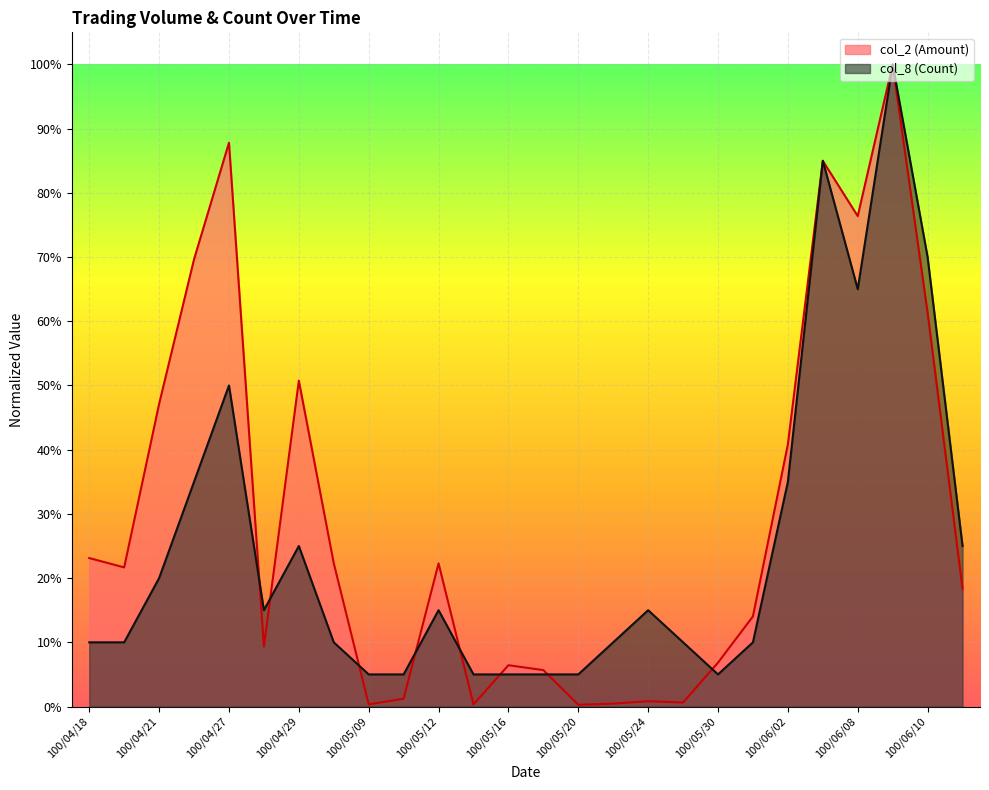

The col_2 (Amount) series shows 0.2 at 100/05/12. True or false?

True